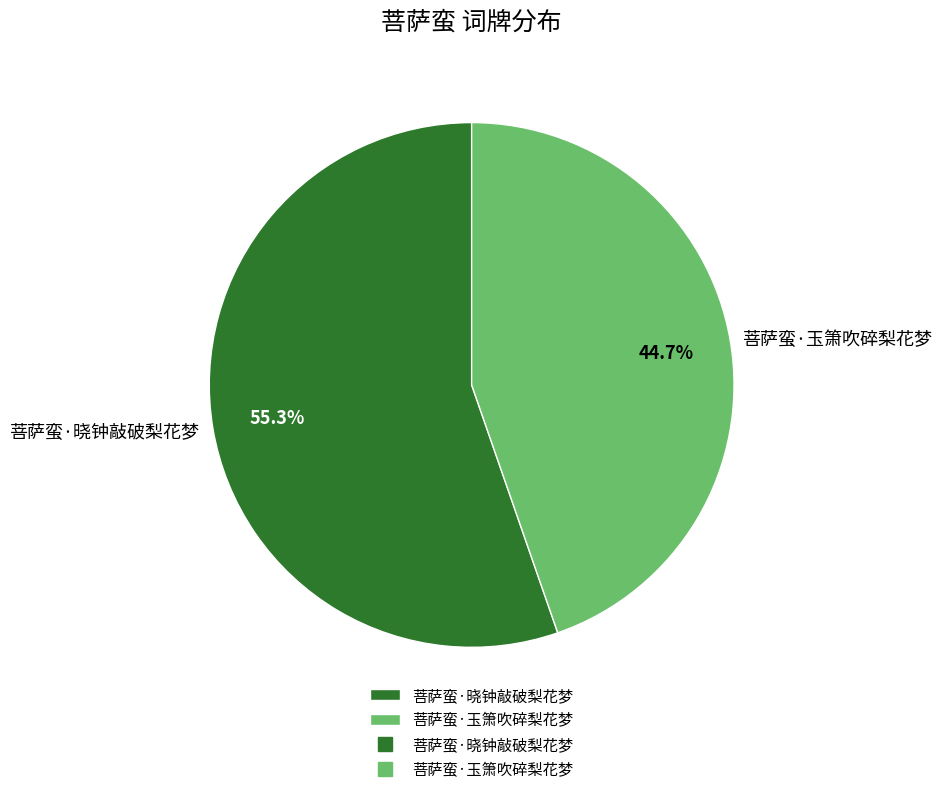

Is it true that 菩萨蛮·晓钟敲破梨花梦 is 55% of the pie?

True